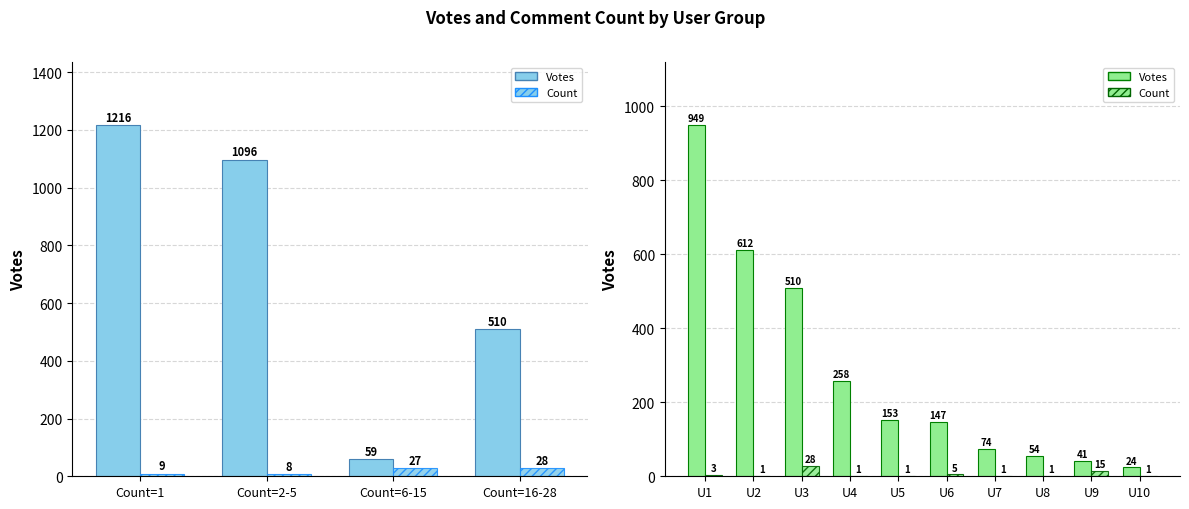

Which label corresponds to the largest value in the chart?

1